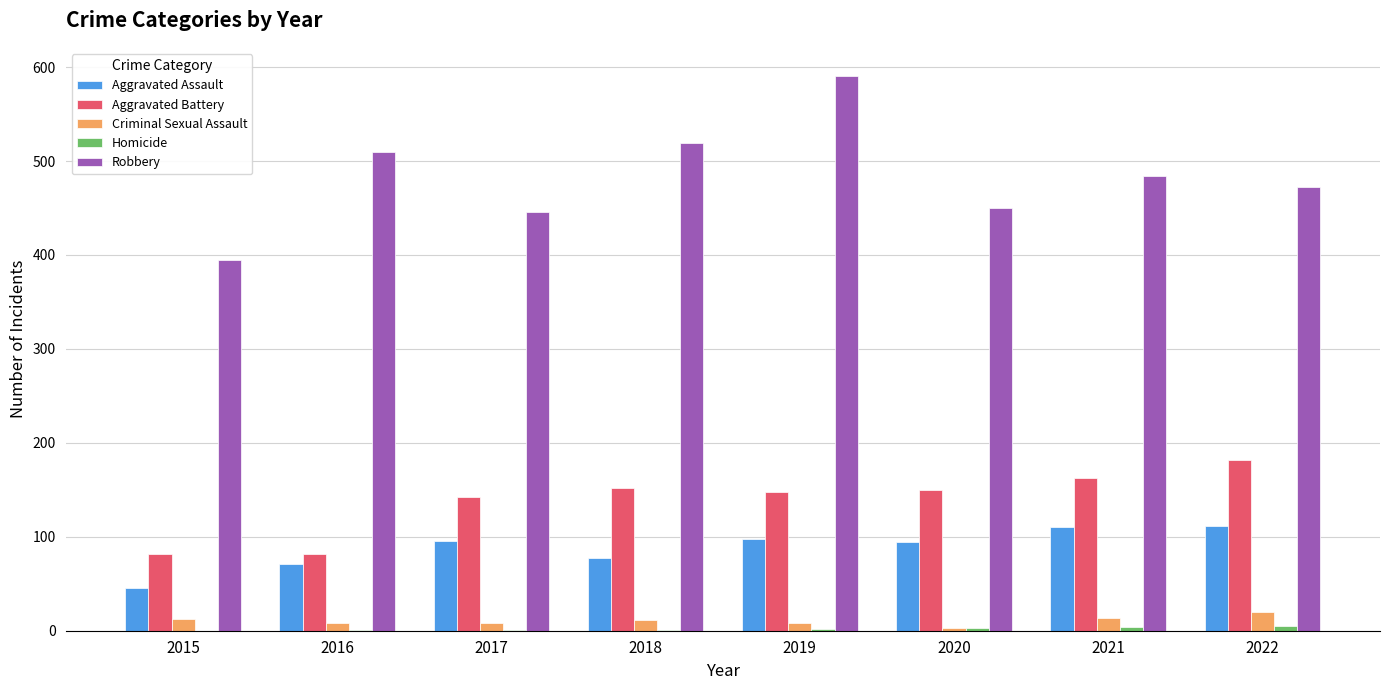

What is the sum of all Criminal Sexual Assault values?

84